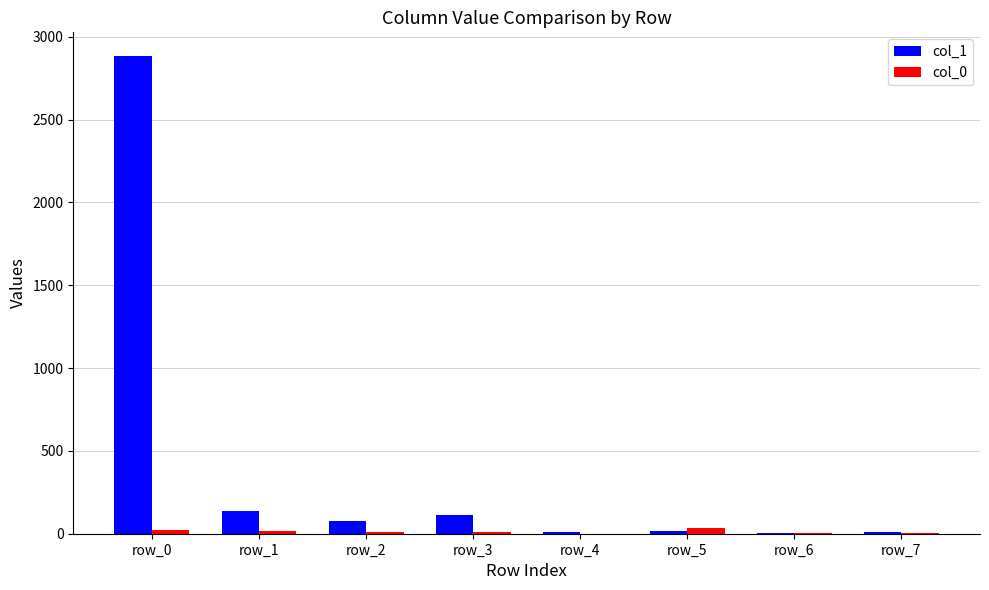

Which series has the largest total across all categories?

col_1